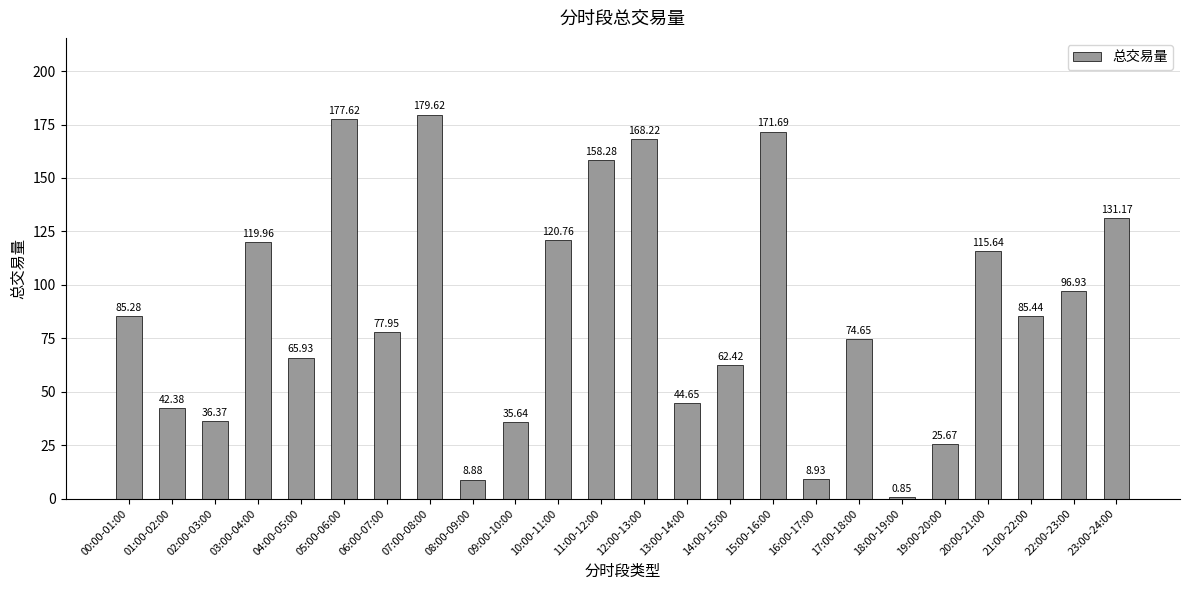

What is the difference between the second highest and second lowest values?

168.7